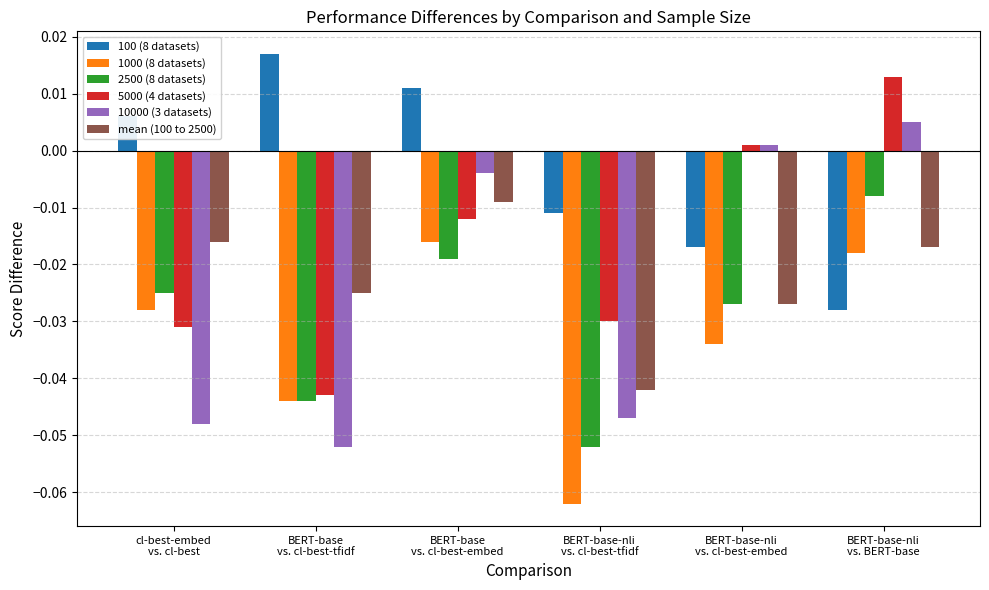

Which series has the largest range (max minus min)?

10000 (3 datasets)